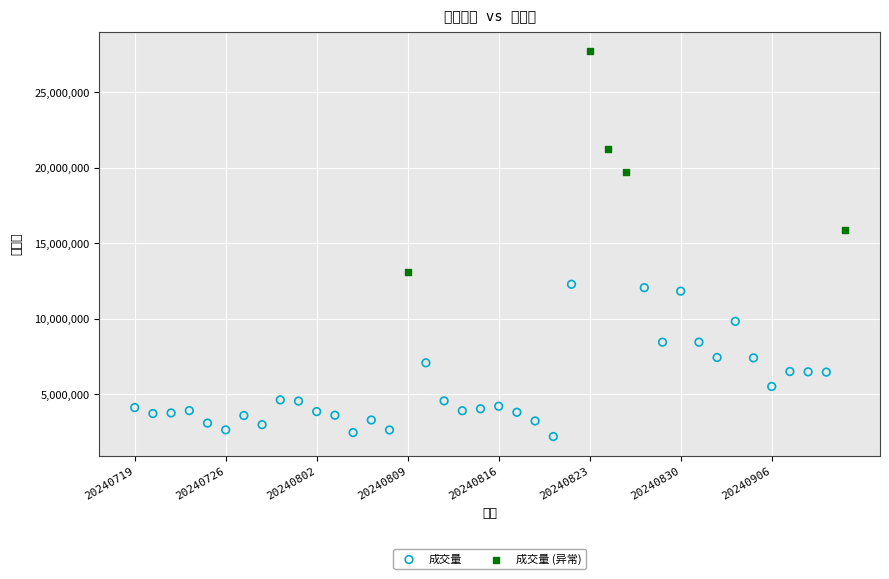

Which series has the widest spread of Y values?

成交量 (异常)